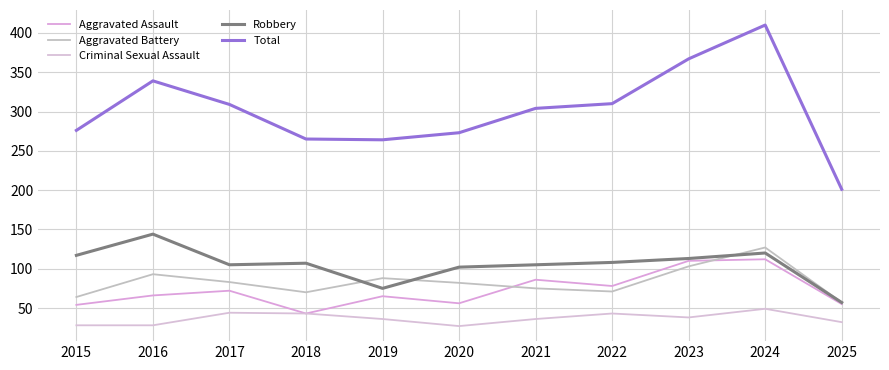

What is the average value of the Total series?

302